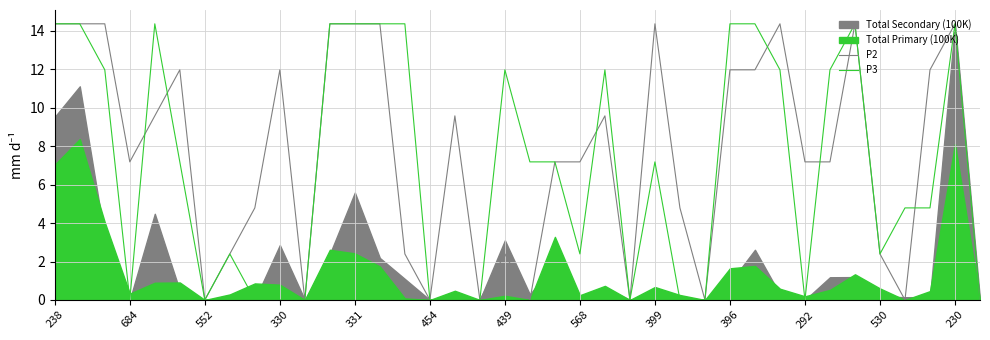

How many interior local peaks does the P3 series have?

7